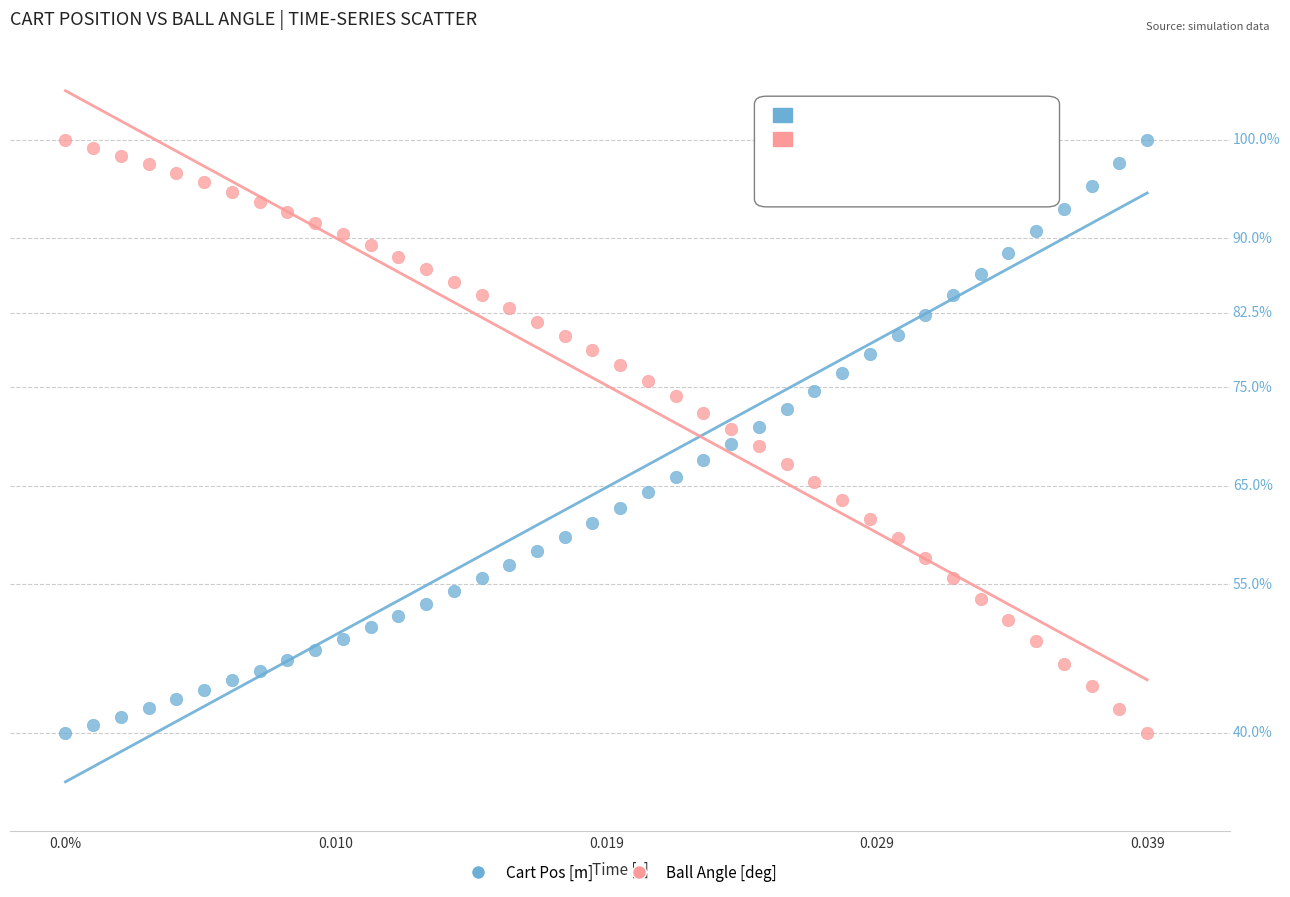

What are all the series names shown in the legend?

Cart Pos [m], Ball Angle [deg]